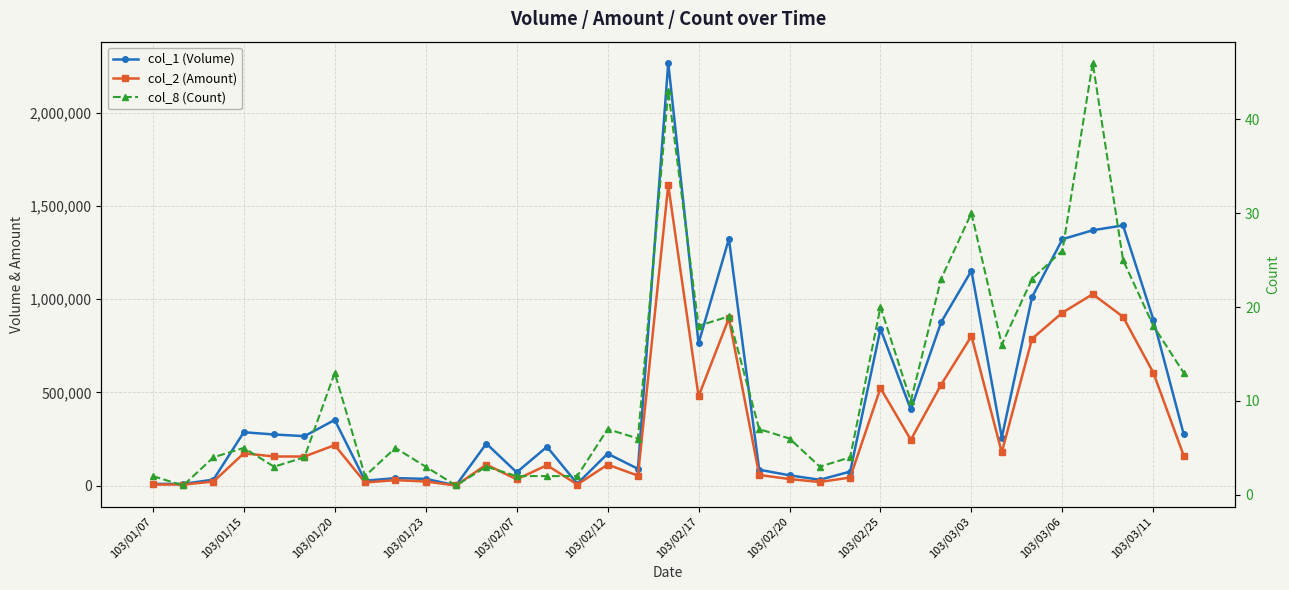

Between 16 and 103/02/17, which is larger?

103/02/17